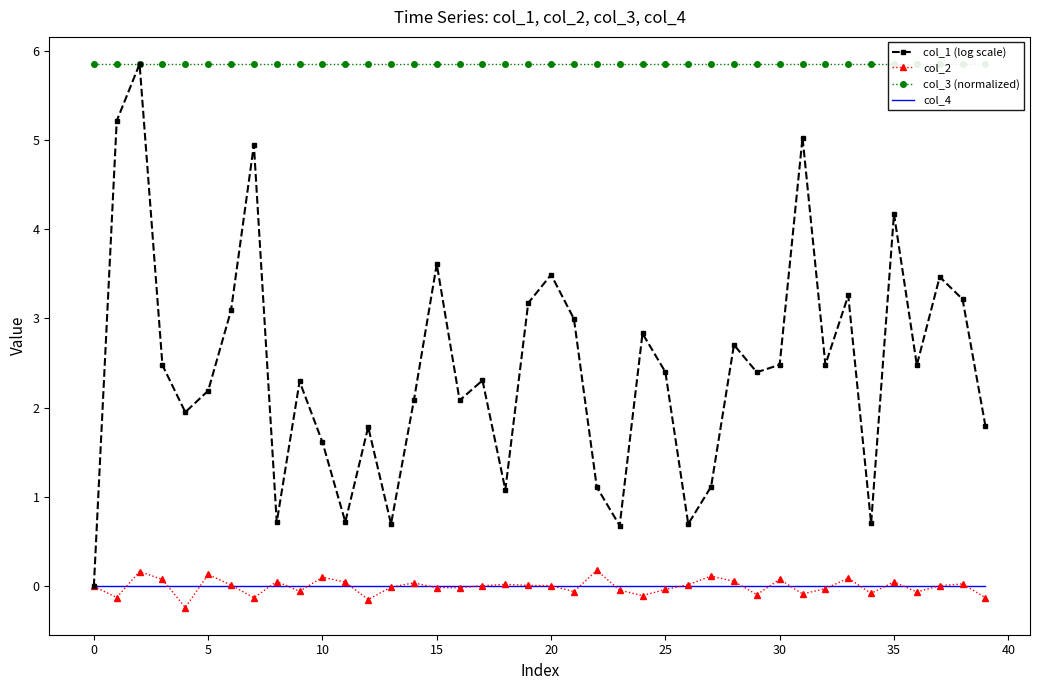

How many values in the col_2 series exceed 0?

21